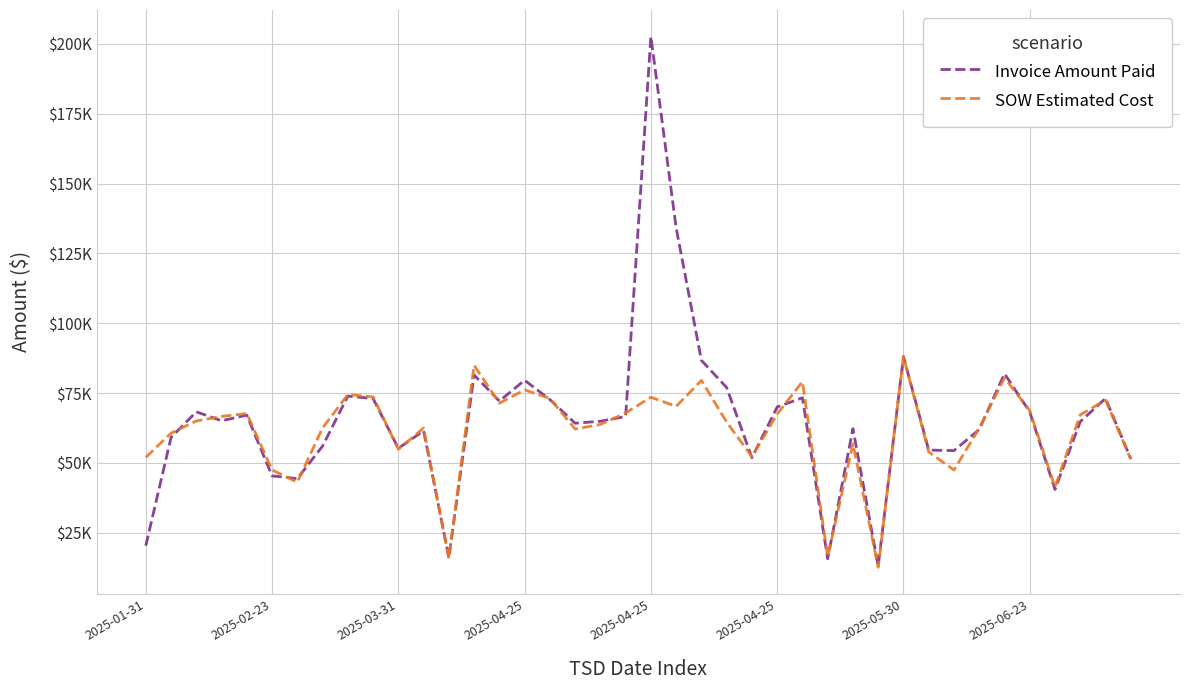

What is the value of the Invoice Amount Paid point at the 30th from the left?

13008.1